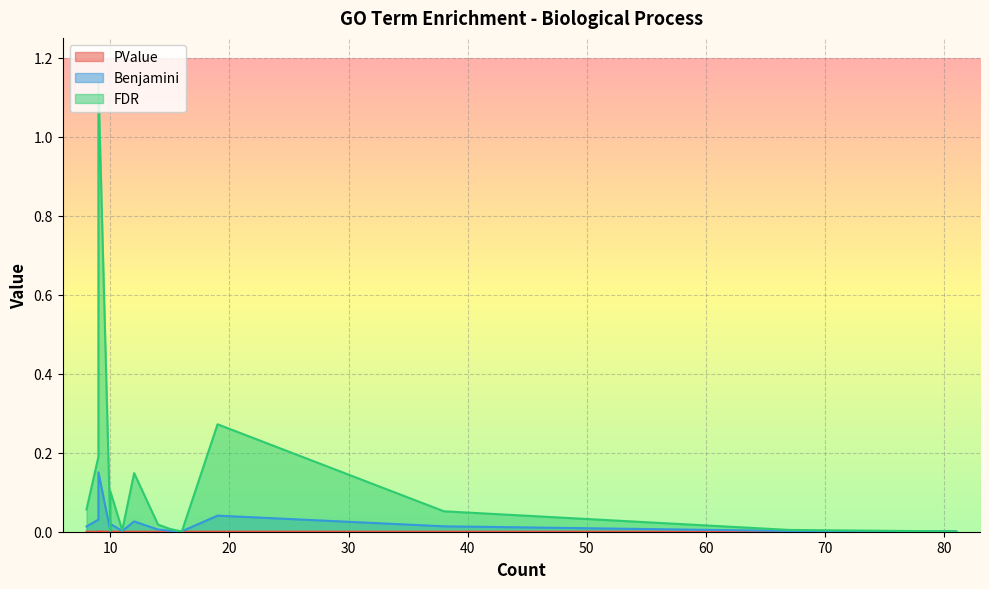

What is the label of the 13th point from the left?

9